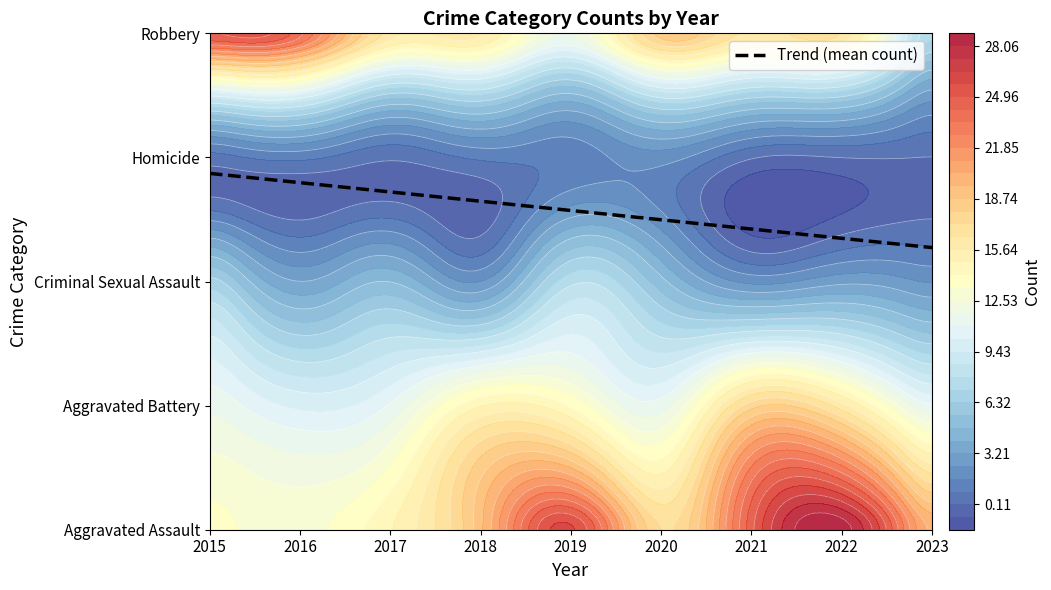

Read the Aggravated Battery value at 2020.

11